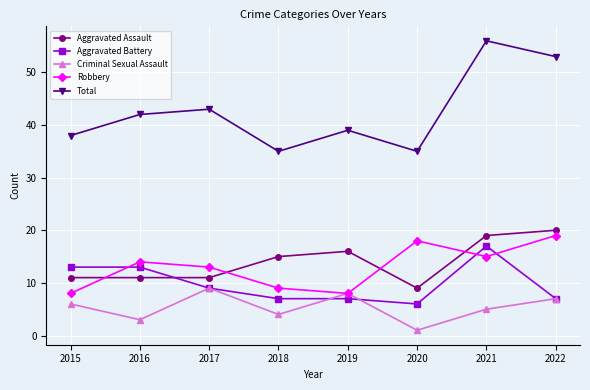

True or false: Total has more than 1 points higher than both neighbors.

True